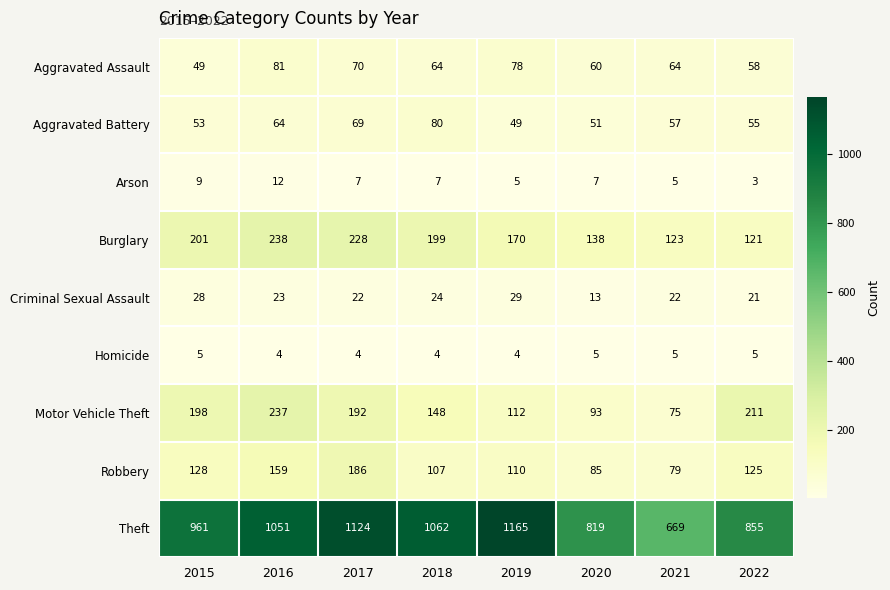

What is the spread (max minus min) of values at 2022?

852